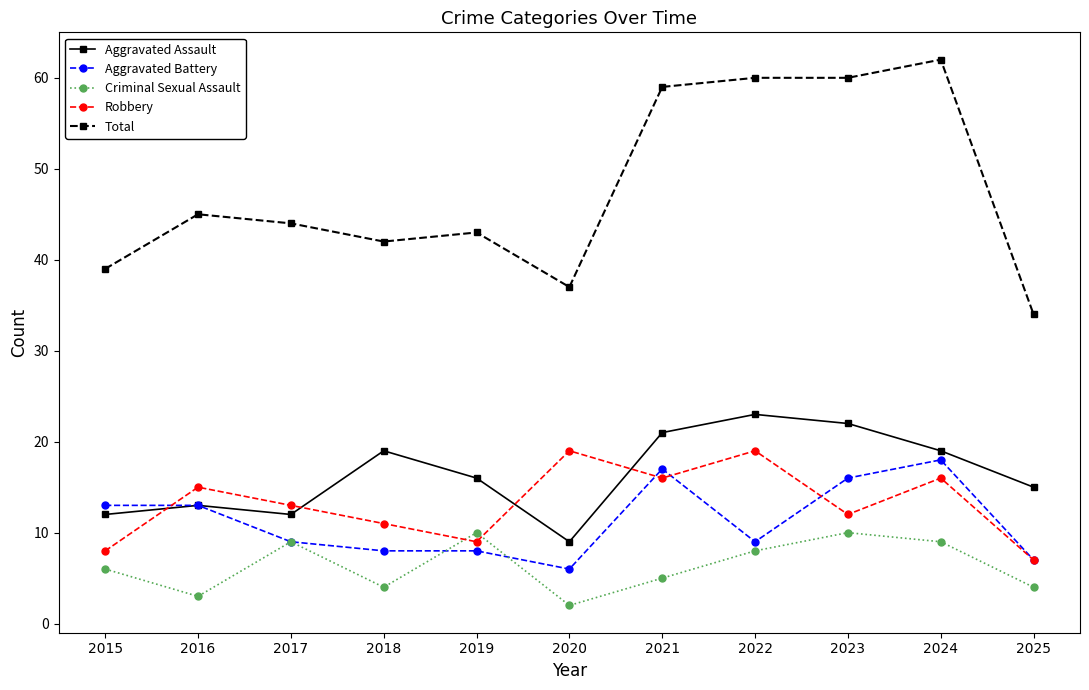

True or false: Total and Robbery cross at least once.

False